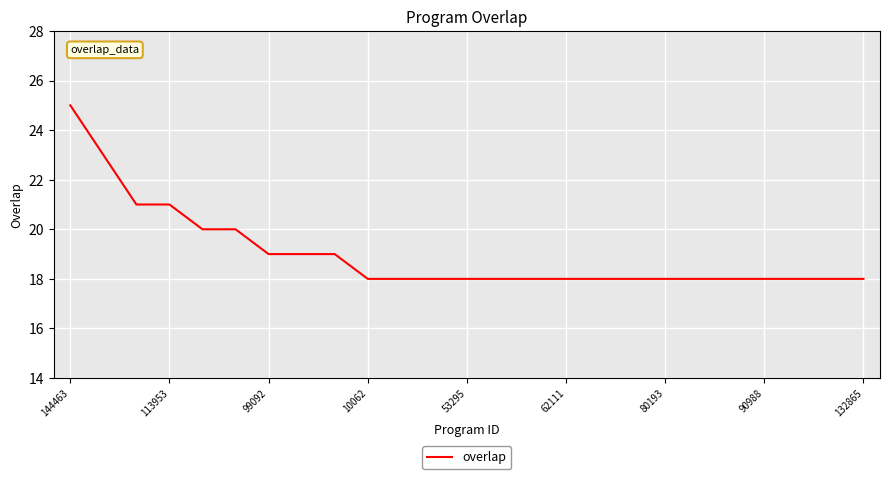

What is the difference between the maximum and second lowest values?

7